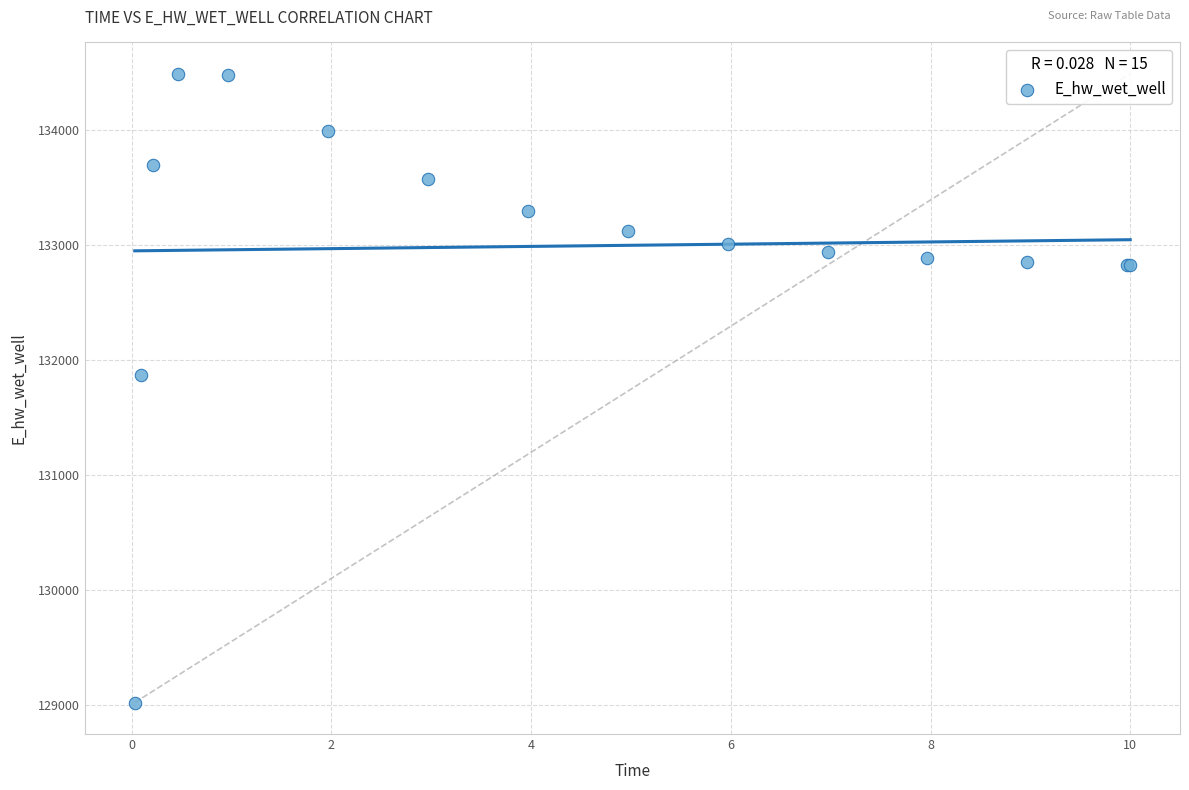

What Y value in the scatter plot is closest to 131755?

131873.9